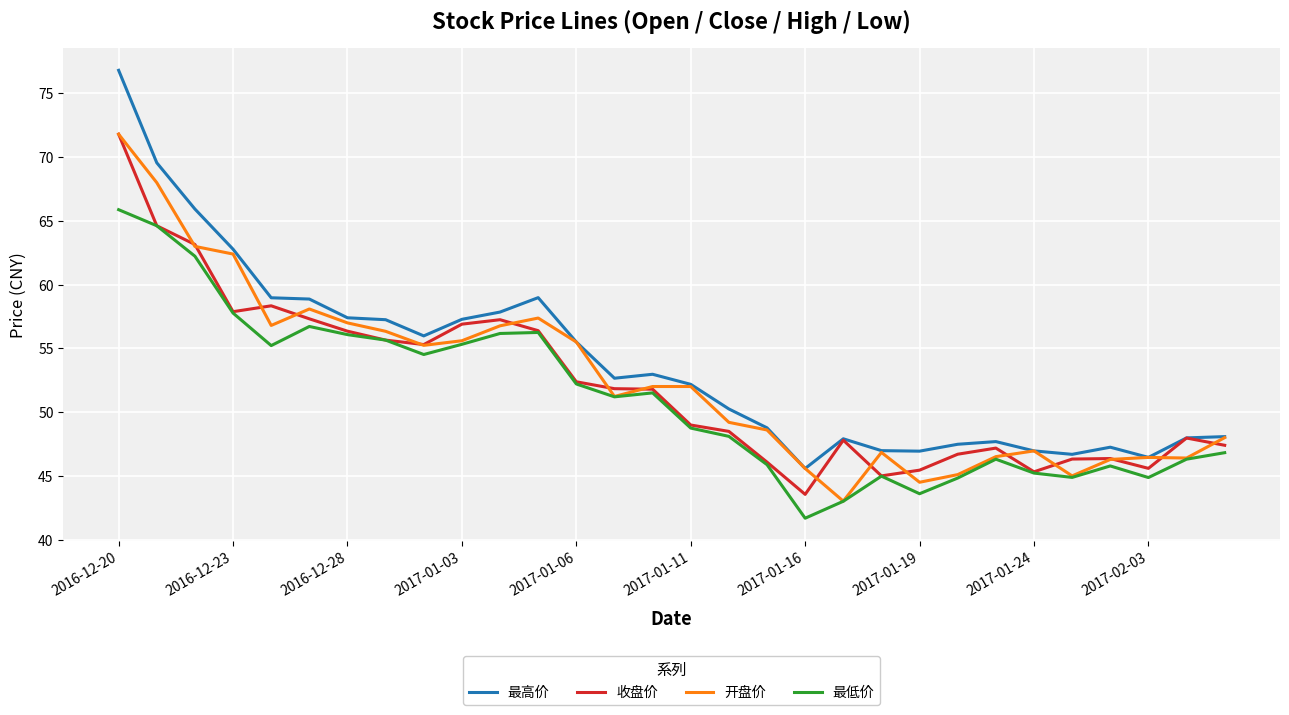

What is the maximum value shown in the chart?

76.8